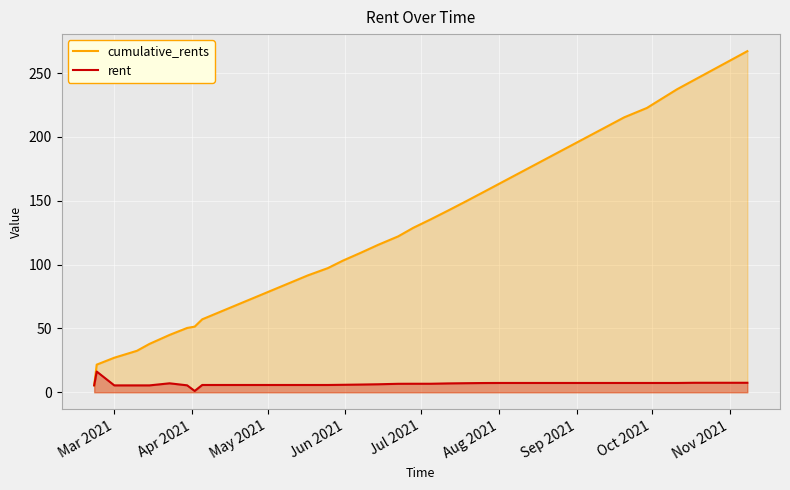

List the series in order of their overall mean, lowest first.

rent, cumulative_rents